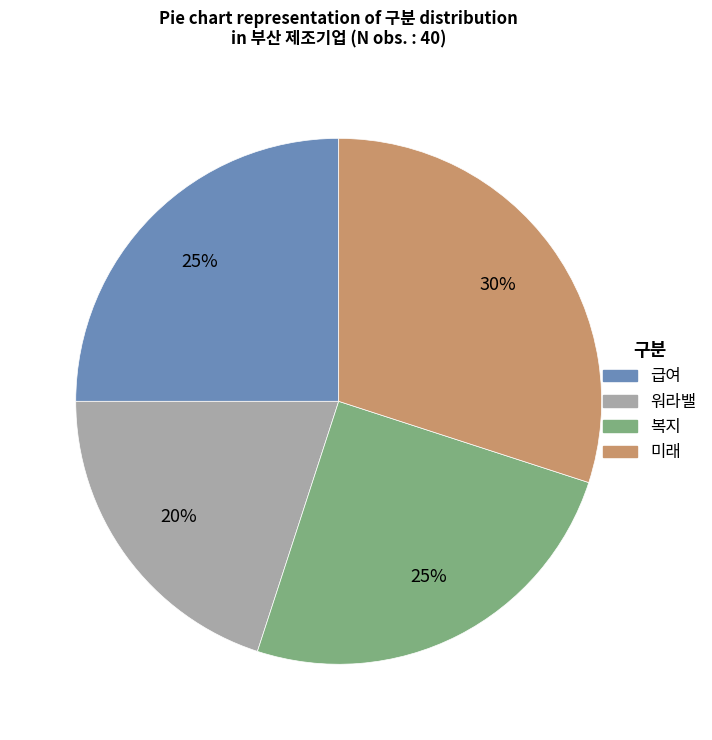

True or false: 급여 accounts for 13% of the total.

False